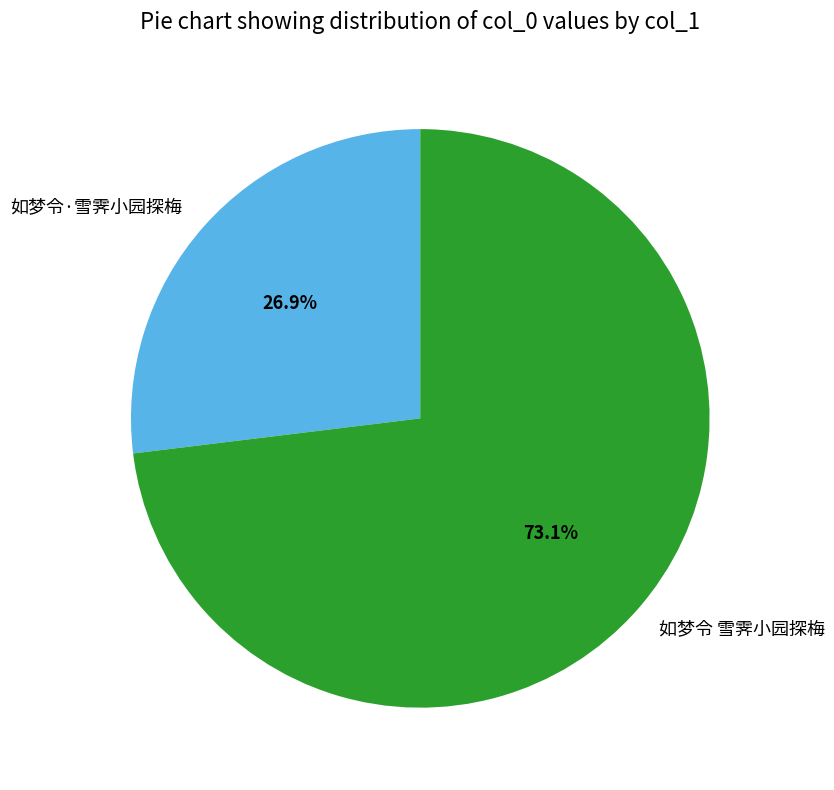

Is it true that 如梦令·雪霁小园探梅 is 19% of the pie?

False